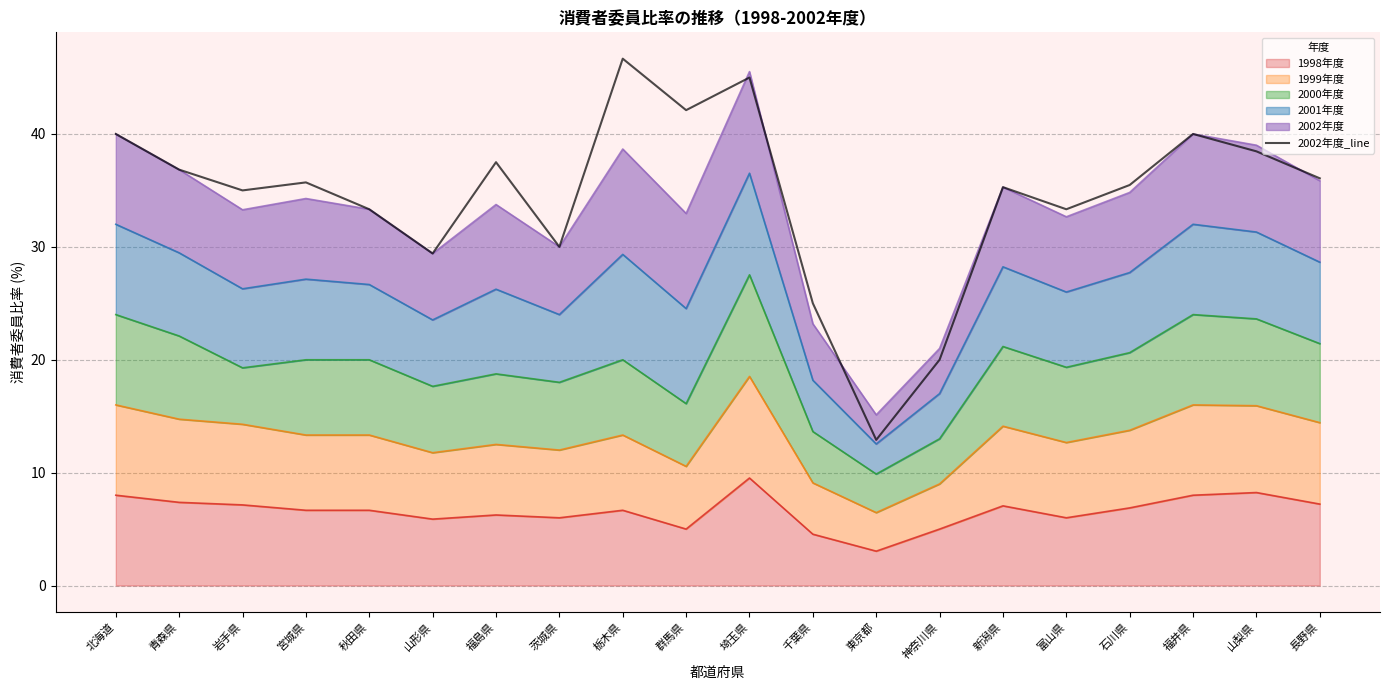

How many points are lower than both their immediate neighbors (excluding endpoints)?

6